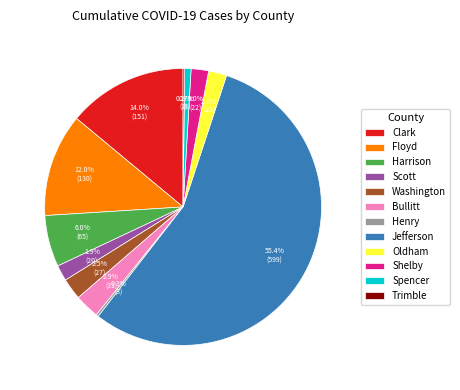

Which slice is the largest?

Jefferson